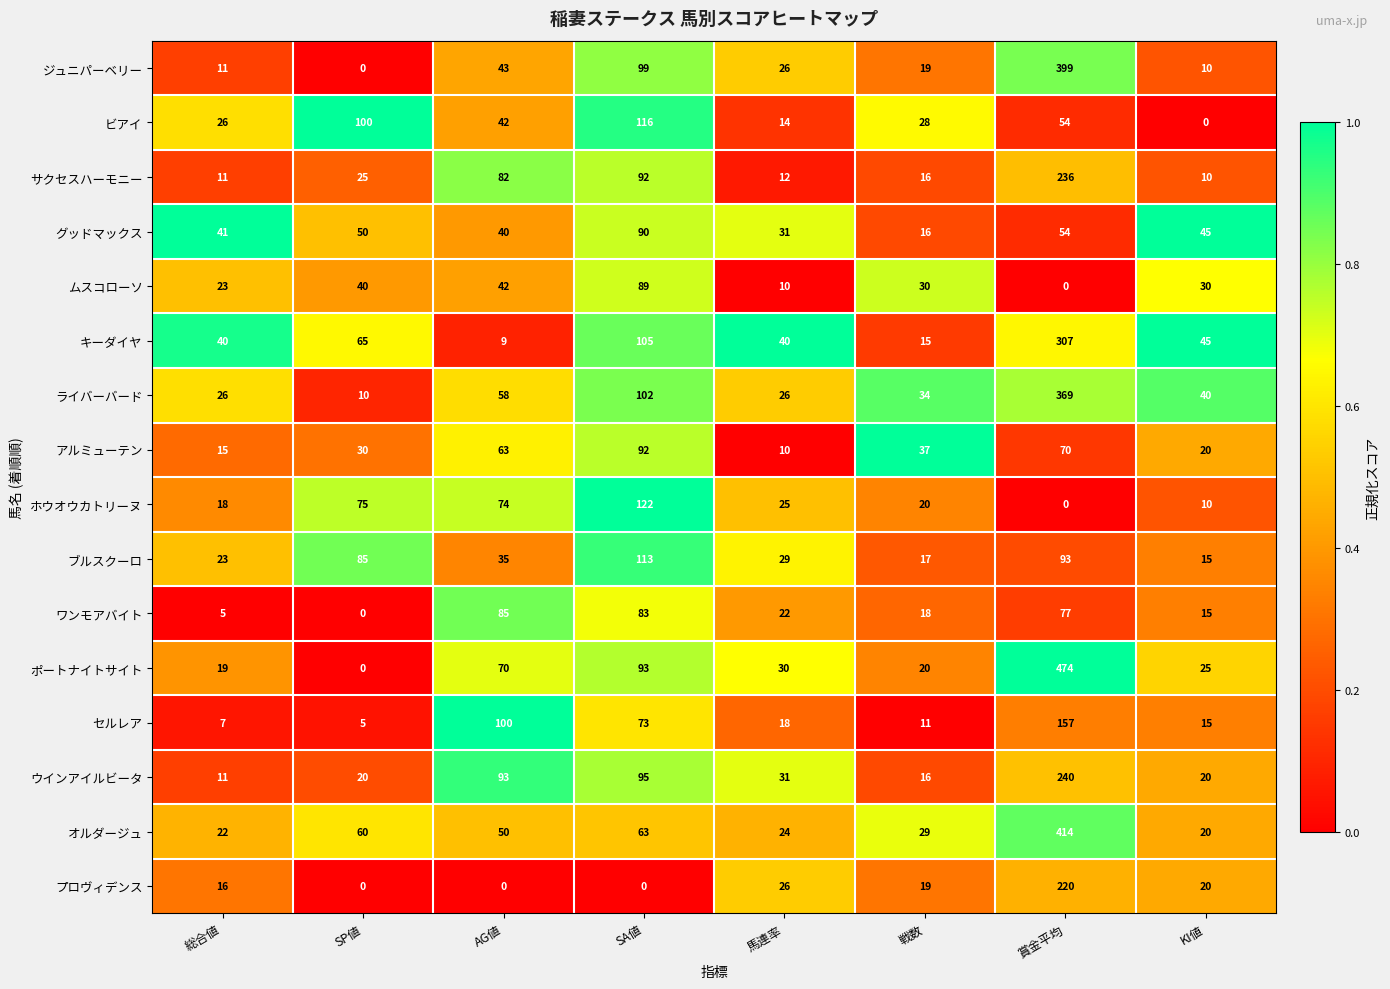

Between SP値 and AG値, which series saw the biggest shift?

セルレア